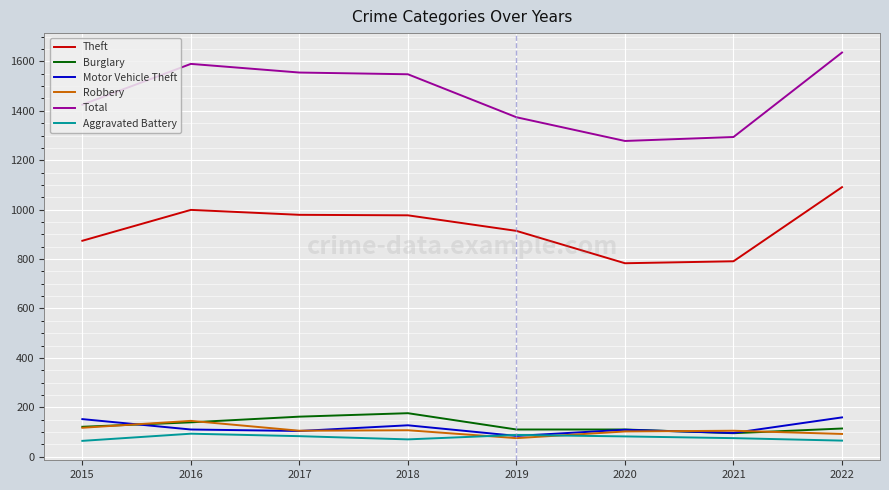

Does the chart have visible grid lines?

Yes